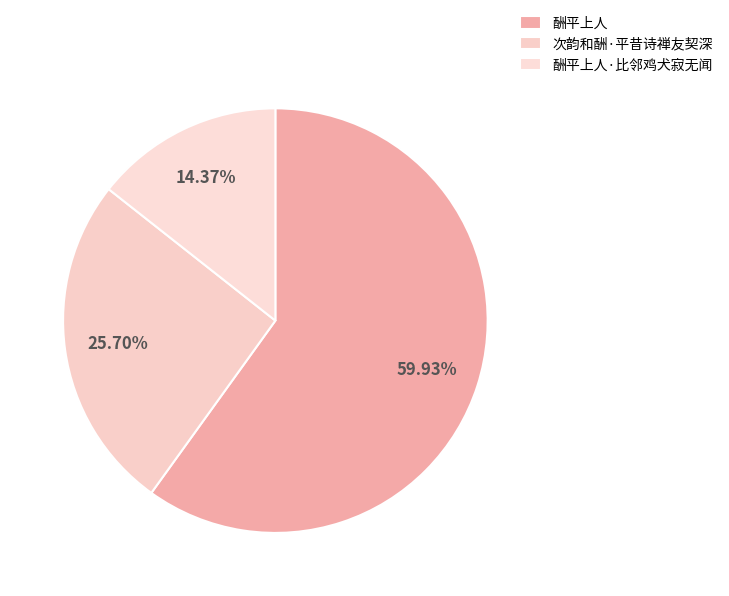

What percentage is NOT represented by 次韵和酬·平昔诗禅友契深?

74.3%